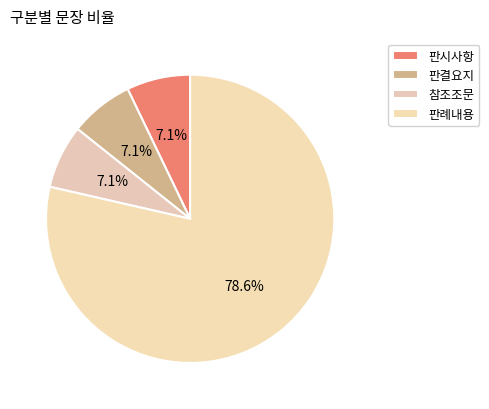

Combined, do 판결요지 and 판례내용 account for over 50%?

Yes